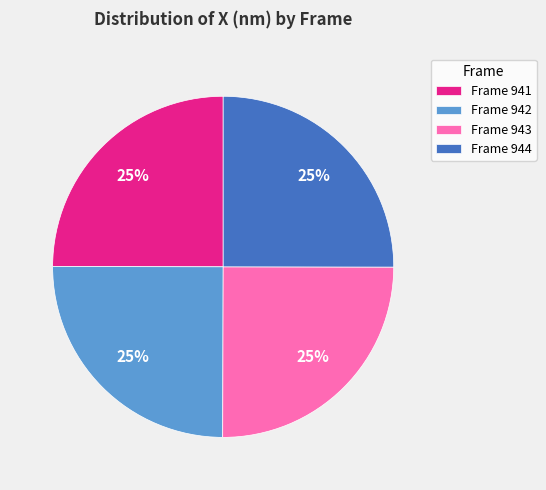

What is the ratio of the value at Frame 943 to the value at Frame 942?

1.0